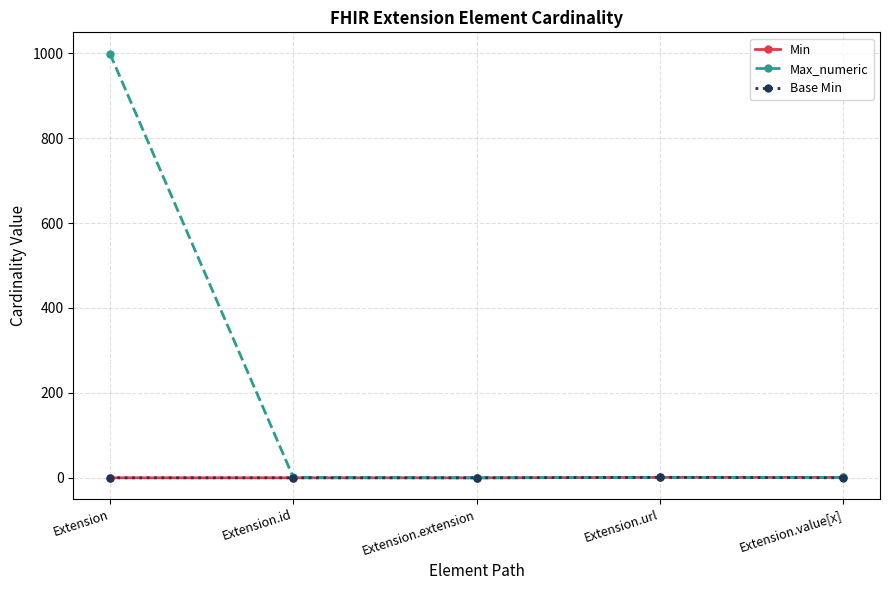

Is it true that Max_numeric equals 0 at Extension.extension?

True